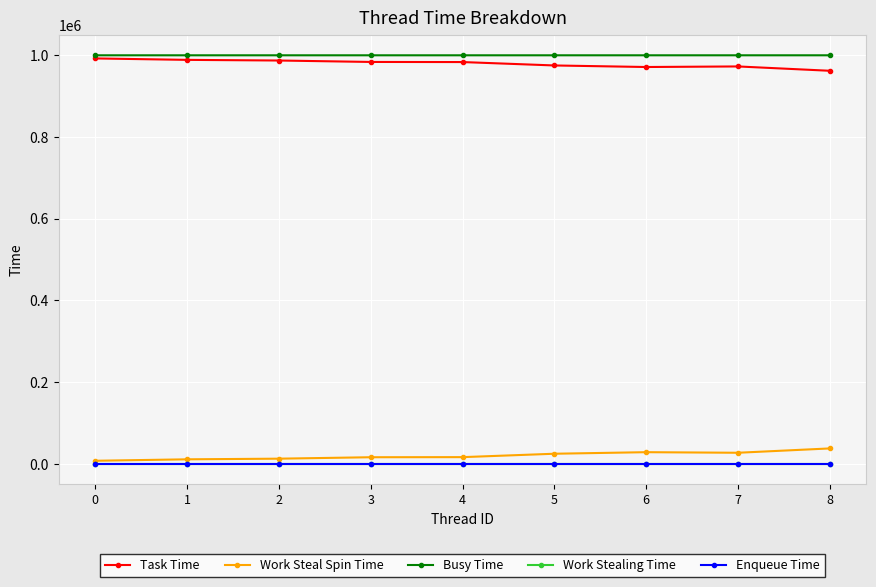

Is the value of Enqueue Time at 5 greater than the value of Work Stealing Time at 5?

No